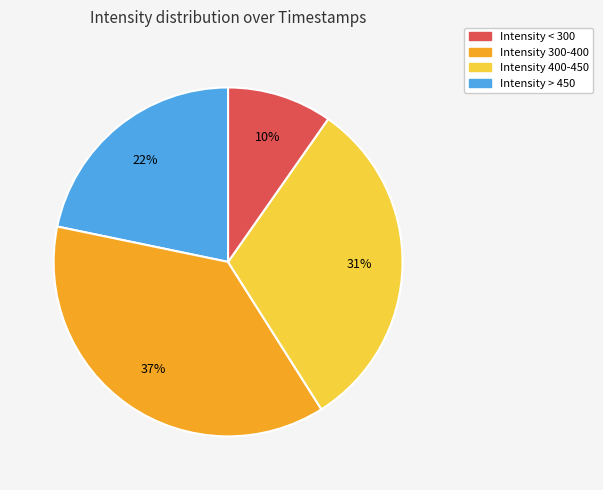

Does any single category account for the majority?

No